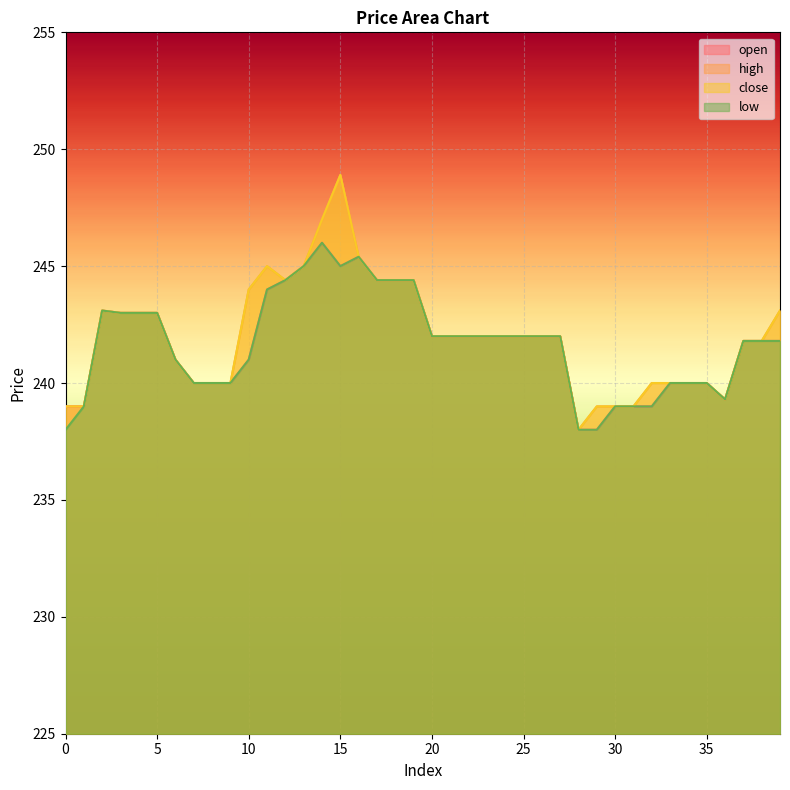

Count the number of data series in this chart.

4